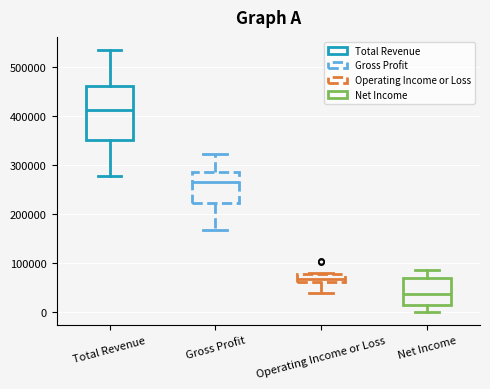

Where does the median line of the box for Operating Income or Loss sit on the y-axis? The values are not printed on the chart, so give them approximately, as read against the axis.

70000